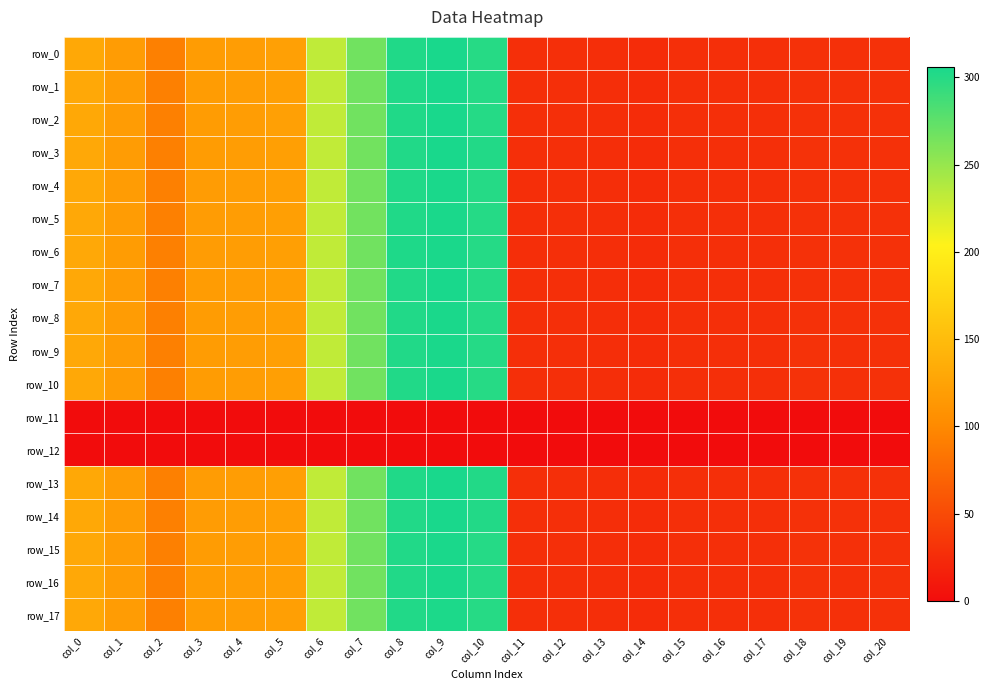

Reading left to right, transcribe all the data shown in this chart.

row_0: 130.1	118.5	92.5	117.9	119.0	122.2	232.1	266.8	302.4	305.8	299.8	27.5	27.6	27.1	26.2	28.0	28.1	27.8	29.5	29.2	29.8
row_1: 130.2	118.4	92.4	118.2	119.0	121.8	231.5	266.5	302.4	305.5	300.3	27.5	27.7	27.1	26.2	28.0	28.1	27.8	29.7	29.3	29.7
row_2: 130.2	118.5	92.5	118.1	119.0	121.9	231.7	266.6	302.5	305.6	300.2	27.5	27.6	27.1	26.2	28.0	28.1	27.8	29.6	29.3	29.7
row_3: 130.4	118.5	92.3	118.2	119.0	121.4	230.9	266.3	302.0	305.4	301.1	27.5	27.7	27.1	26.2	28.0	28.0	27.9	30.0	29.4	29.6
row_4: 130.3	118.3	92.5	118.5	119.2	121.5	231.4	266.4	302.8	304.9	300.2	27.4	27.7	27.1	26.2	28.0	28.0	27.8	29.8	29.3	29.6
row_5: 130.3	118.3	92.5	118.5	119.2	121.5	231.4	266.4	302.8	304.9	300.2	27.4	27.7	27.1	26.2	28.0	28.0	27.8	29.8	29.3	29.6
row_6: 130.3	118.3	92.5	118.6	119.3	121.6	231.5	266.4	302.9	304.7	299.9	27.4	27.7	27.1	26.2	28.0	28.0	27.8	29.7	29.3	29.6
row_7: 130.3	118.4	92.4	118.2	119.0	121.6	231.3	266.5	302.2	305.4	300.5	27.5	27.7	27.1	26.2	28.0	28.0	27.8	29.8	29.3	29.7
row_8: 130.4	118.5	92.4	118.2	119.1	121.6	231.3	266.5	302.1	305.1	300.2	27.5	27.7	27.1	26.2	28.0	28.0	27.8	29.9	29.3	29.7
row_9: 130.4	118.5	92.4	118.2	119.1	121.5	231.3	266.5	302.0	304.9	299.9	27.5	27.7	27.1	26.2	28.0	28.1	27.8	29.9	29.3	29.7
row_10: 130.4	118.5	92.4	118.2	119.1	121.5	231.3	266.6	302.0	304.7	299.6	27.5	27.7	27.1	26.2	28.1	28.1	27.8	29.9	29.2	29.7
row_11: 0.0	0.0	0.0	0.0	0.0	0.0	0.0	0.0	0.0	0.0	0.0	0.0	0.0	0.0	0.0	0.0	0.0	0.0	0.0	0.0	0.0
row_12: 0.0	0.0	0.0	0.0	0.0	0.0	0.0	0.0	0.0	0.0	0.0	0.0	0.0	0.0	0.0	0.0	0.0	0.0	0.0	0.0	0.0
row_13: 130.2	118.5	92.4	118.5	118.9	121.8	231.4	266.5	302.3	305.9	301.4	27.5	27.6	27.1	26.2	28.0	28.0	27.8	29.8	29.3	29.6
row_14: 130.2	118.5	92.4	118.5	118.9	121.8	231.4	266.5	302.2	305.8	301.3	27.5	27.6	27.1	26.2	28.0	28.0	27.8	29.8	29.3	29.6
row_15: 130.4	118.5	92.4	118.2	119.1	121.5	231.3	266.5	302.0	304.9	299.9	27.5	27.7	27.1	26.2	28.0	28.1	27.8	29.9	29.3	29.7
row_16: 130.4	118.5	92.4	118.2	119.1	121.5	231.3	266.5	302.0	304.9	299.9	27.5	27.7	27.1	26.2	28.0	28.1	27.8	29.9	29.3	29.7
row_17: 130.5	118.5	92.3	118.1	119.1	121.4	231.3	266.6	301.9	304.5	299.4	27.5	27.7	27.1	26.2	28.1	28.1	27.8	29.9	29.2	29.8